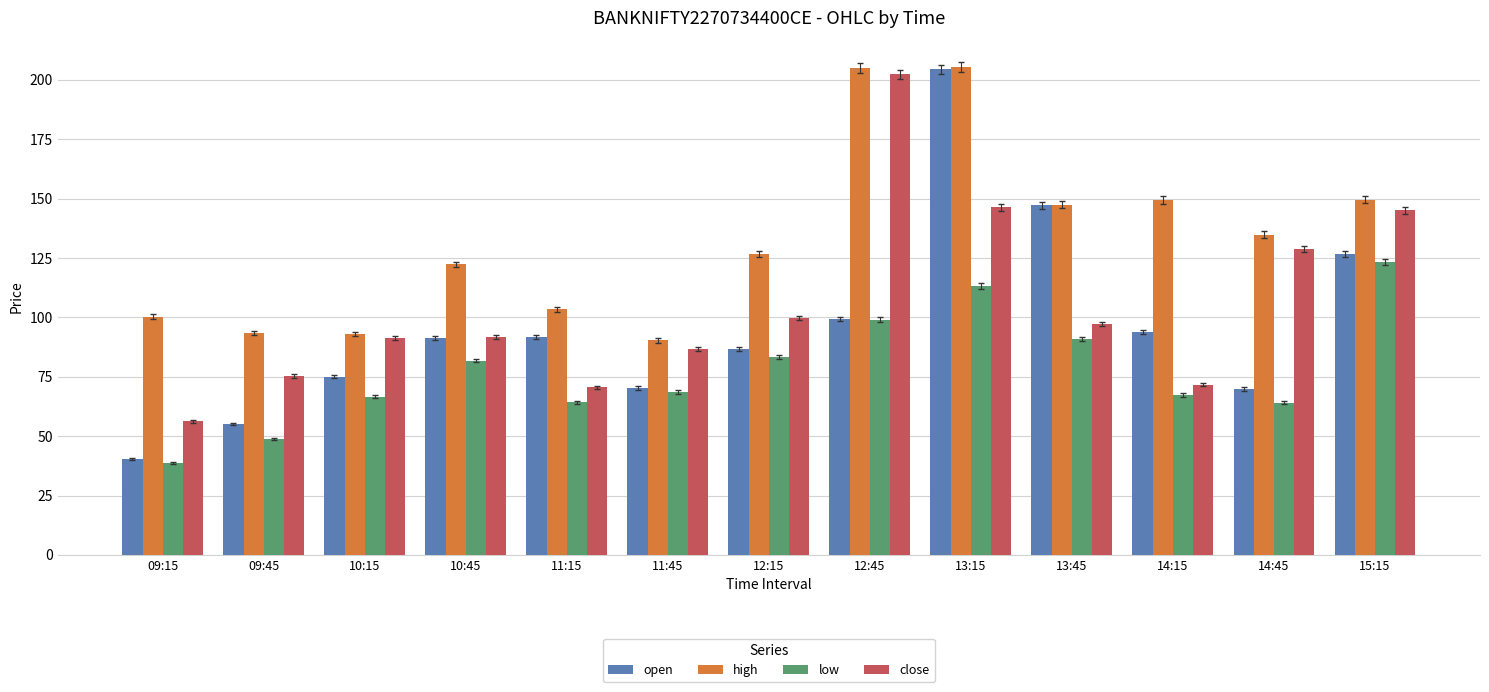

At which label does low reach its peak?

15:15